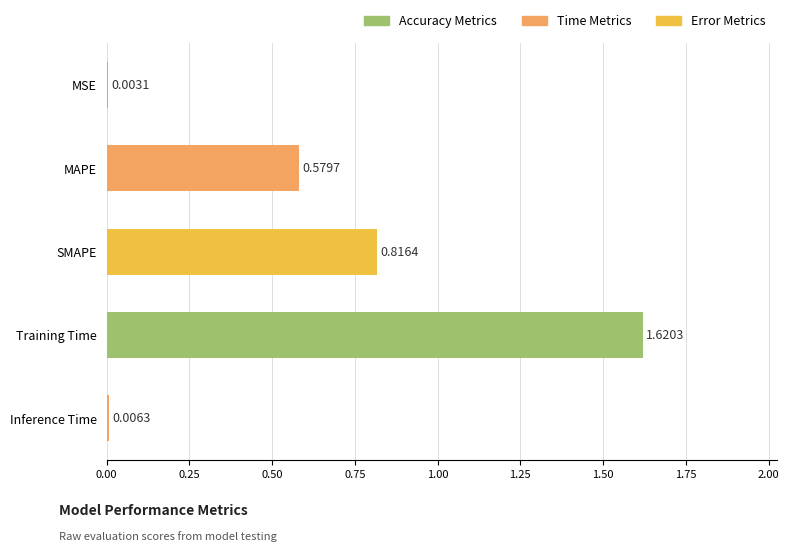

What is the sum of the values at SMAPE and Training Time?

2.4